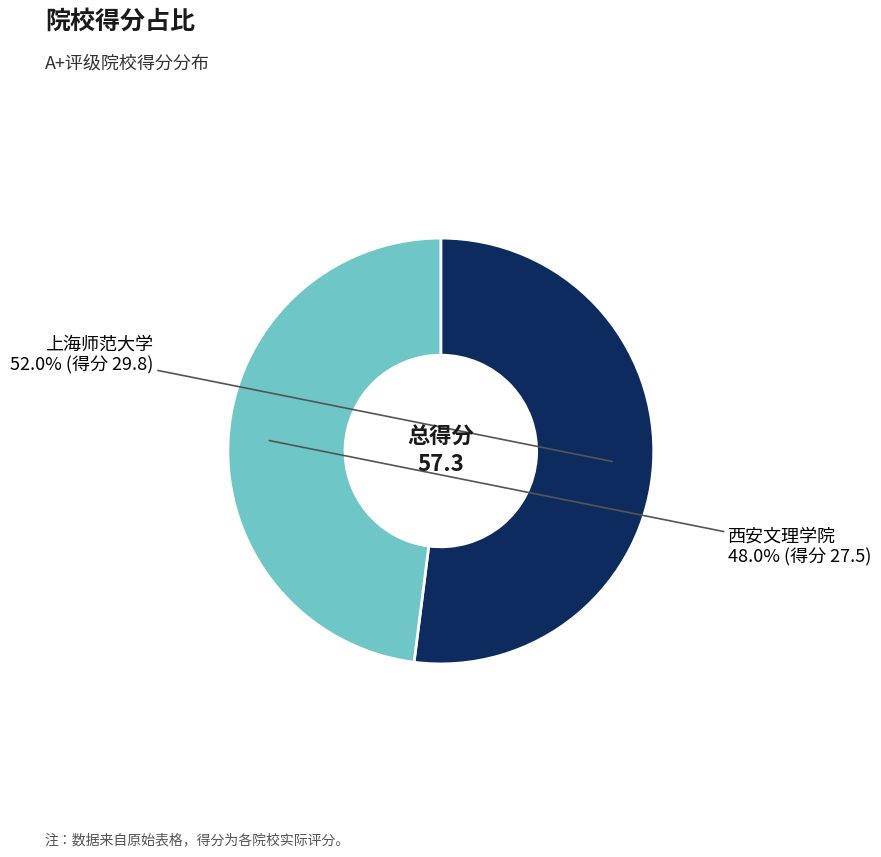

Is there any slice that represents more than half of the pie?

Yes